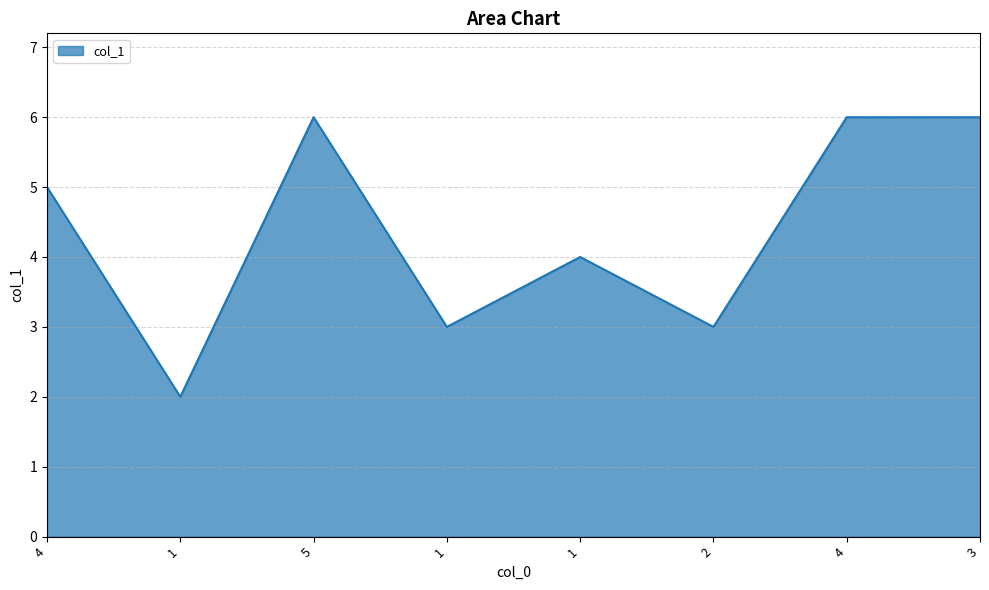

What is the average value?

4